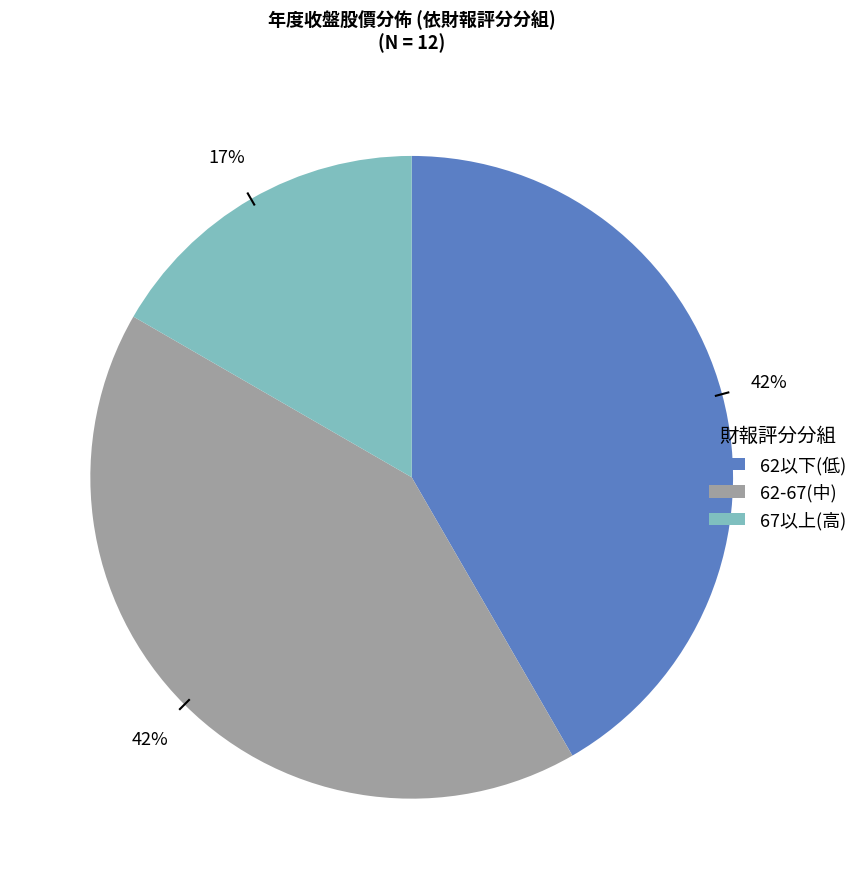

Is there any slice that represents more than half of the pie?

No